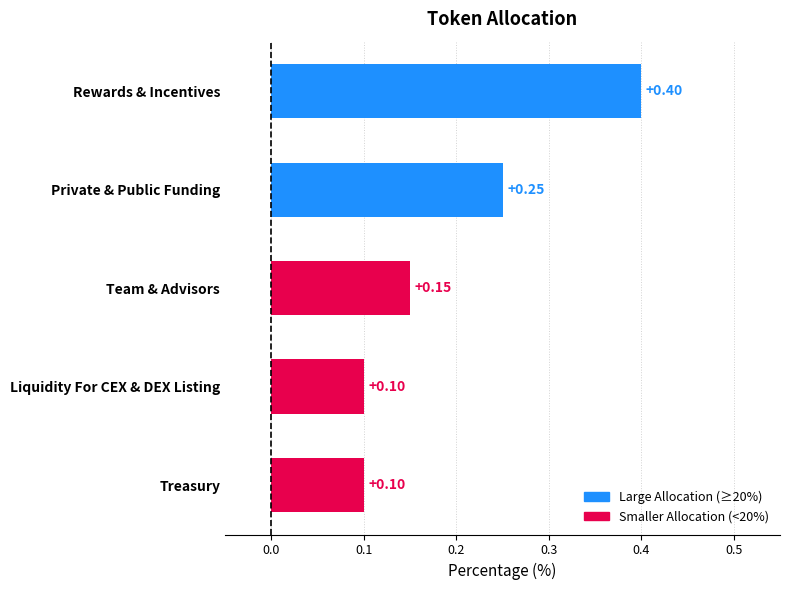

Between Team & Advisors and Private & Public Funding, which is larger?

Private & Public Funding